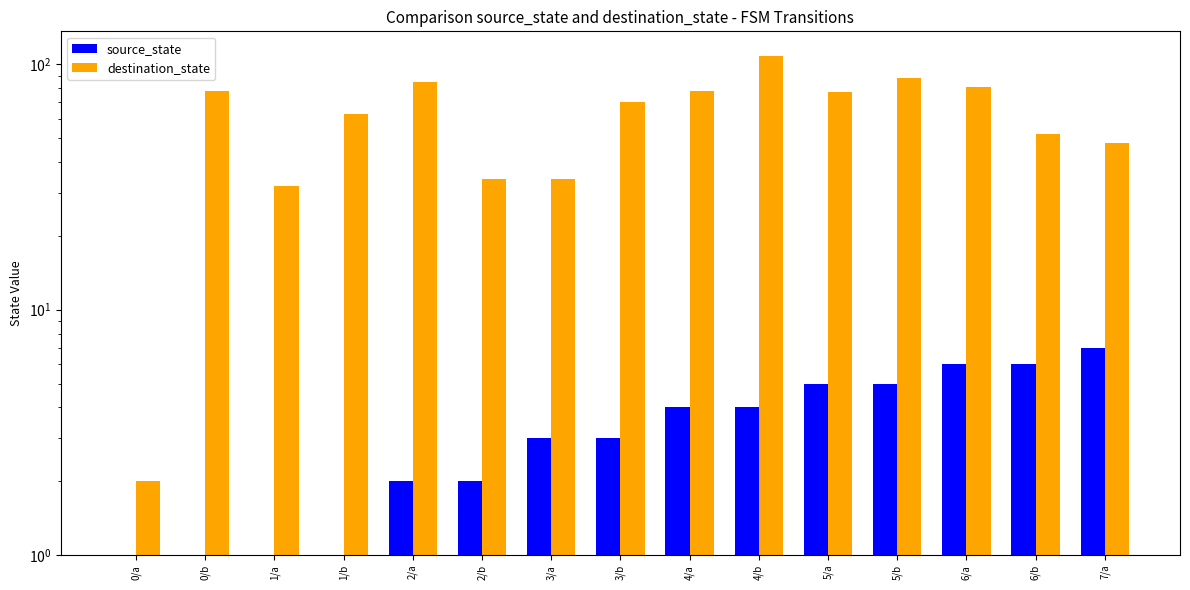

The destination_state series shows 108 at 4/b. True or false?

True